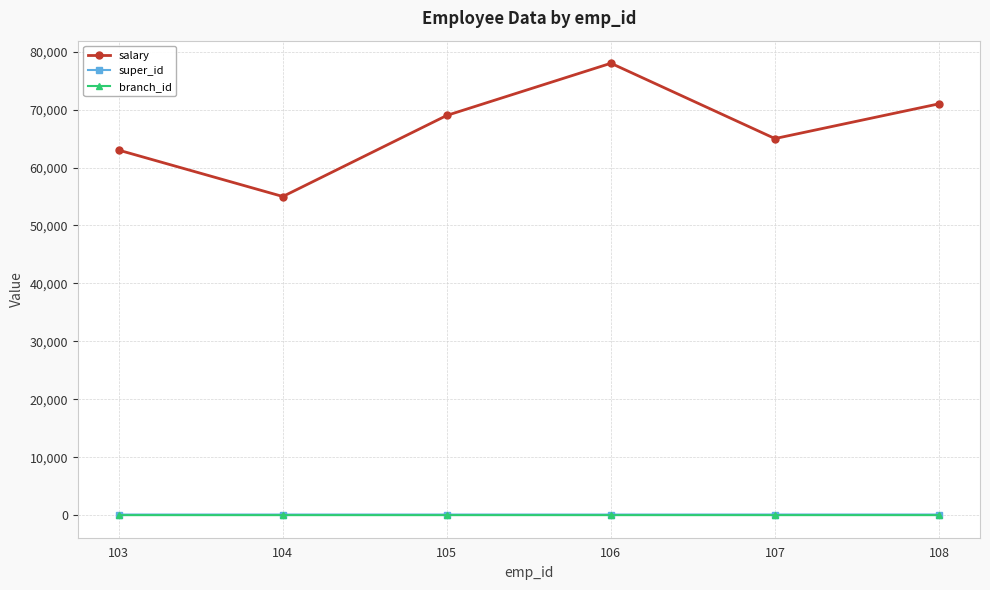

True or false: salary and branch_id cross at least once.

False